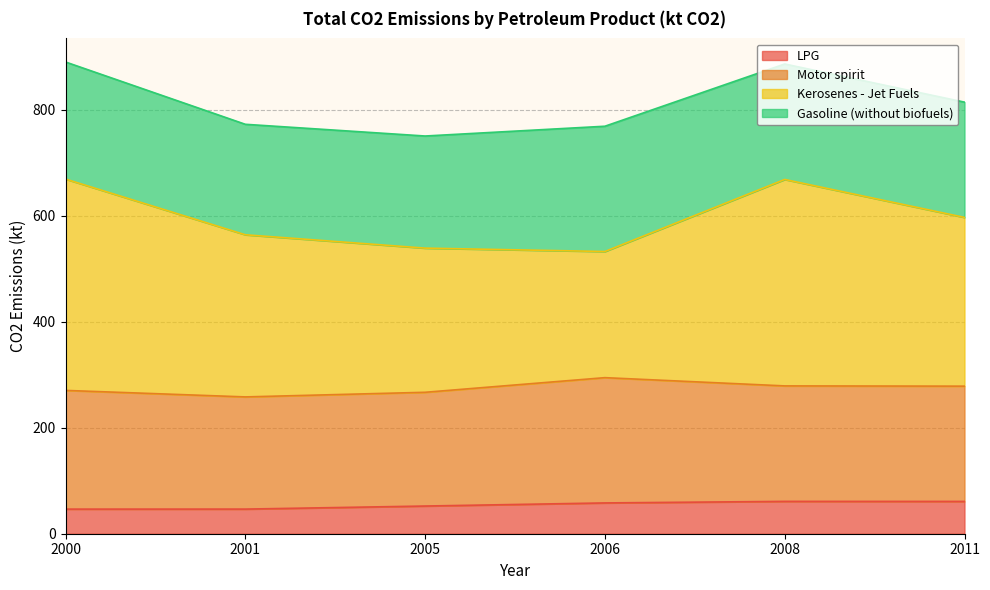

What are all the series names shown in the legend?

LPG, Motor spirit, Kerosenes - Jet Fuels, Gasoline (without biofuels)